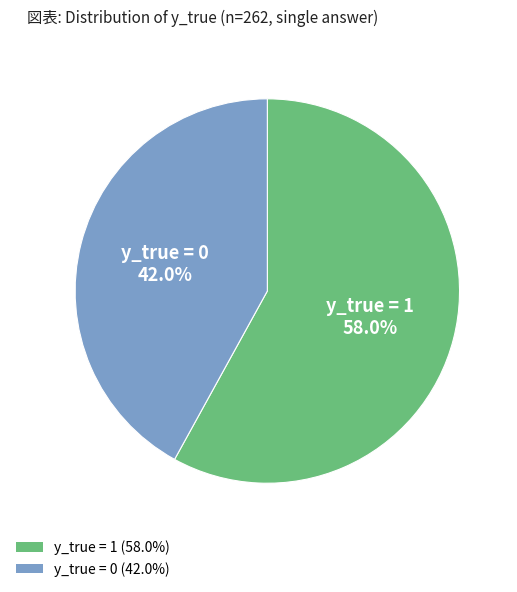

What is the ratio of the value at y_true = 0 (42.0%) to the value at y_true = 1 (58.0%)?

0.7